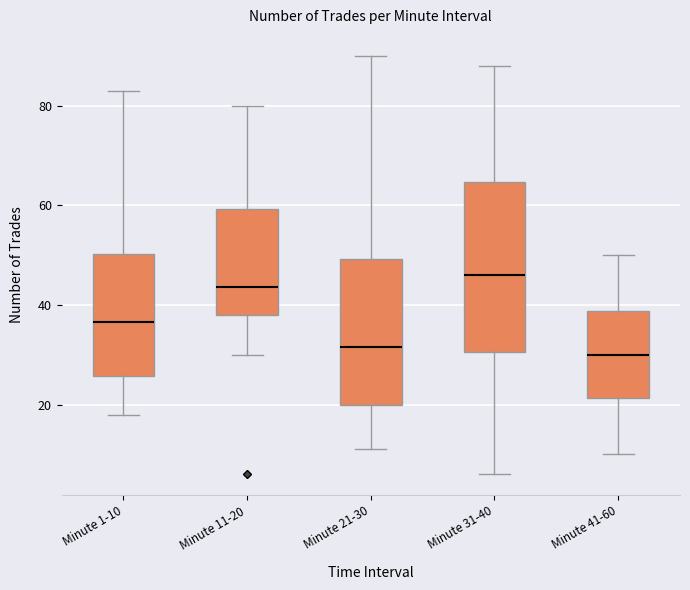

Reading left to right, read every box against the y-axis: the position of its median line, the range the box covers, and the ends of its whiskers. The values are not printed on the chart, so give them approximately, as read against the axis.

Minute 1-10: median 36, box 26 to 50, whiskers 18 to 84
Minute 11-20: median 44, box 38 to 60, whiskers 30 to 80
Minute 21-30: median 32, box 20 to 50, whiskers 12 to 90
Minute 31-40: median 46, box 30 to 64, whiskers 6 to 88
Minute 41-60: median 30, box 22 to 38, whiskers 10 to 50